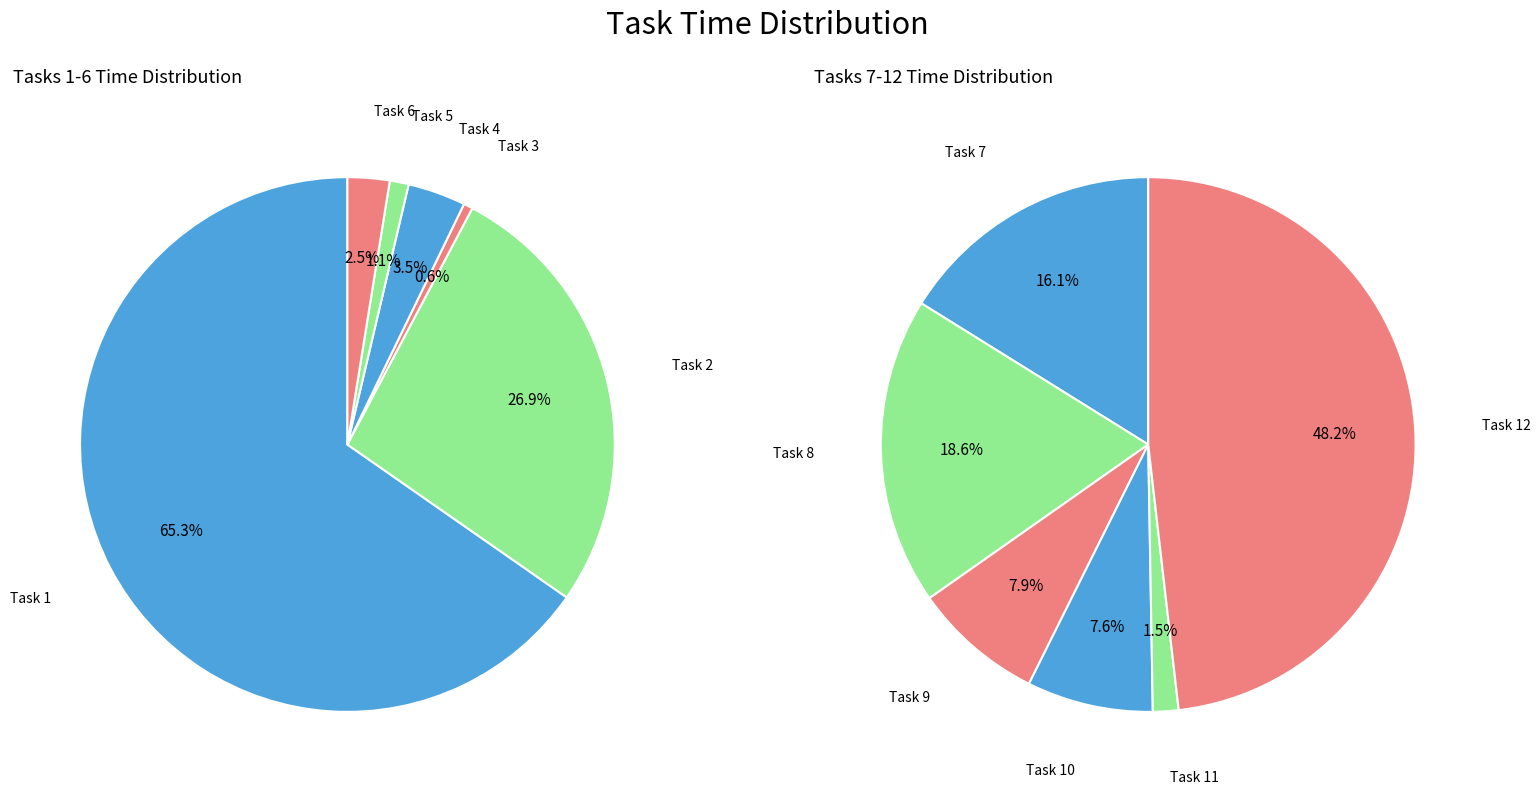

Is Task 1 the majority of the pie?

Yes